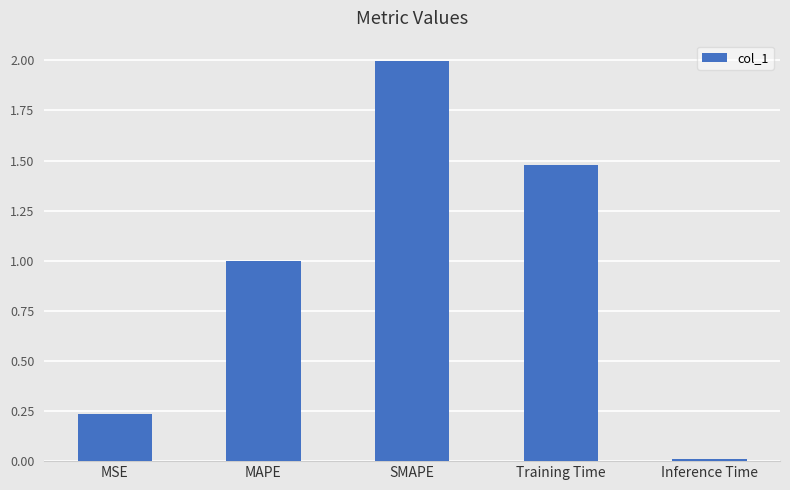

What is the maximum value shown in the chart?

2.0